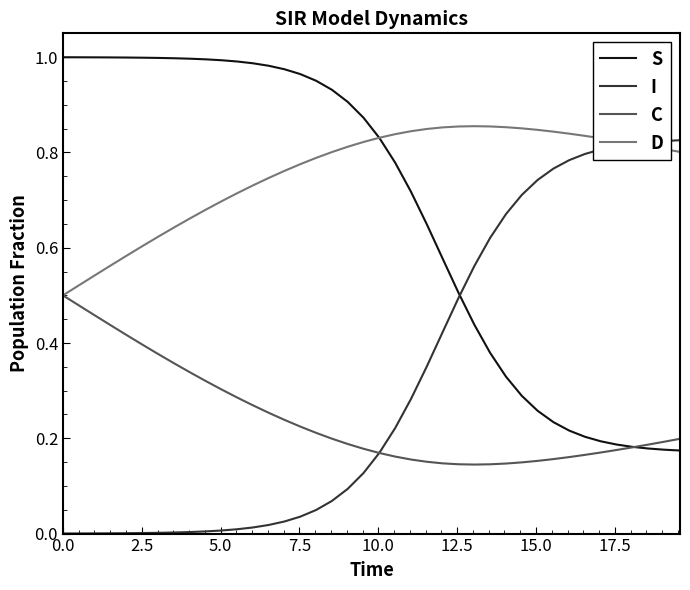

Rank the series by their average value, from lowest to highest.

C, I, S, D